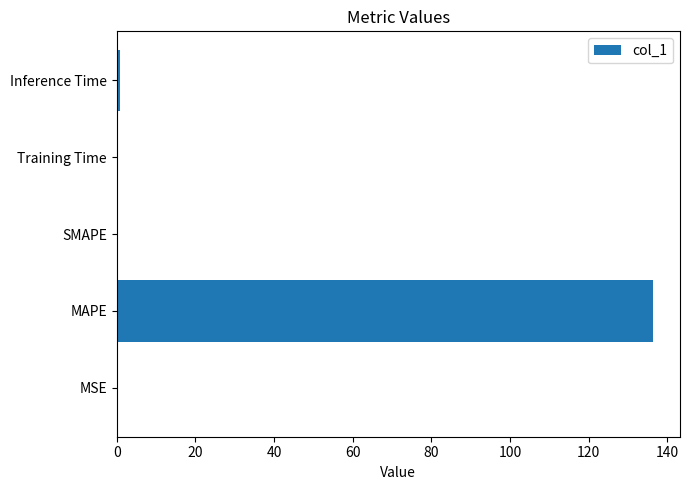

What is the sum of all values?

137.4